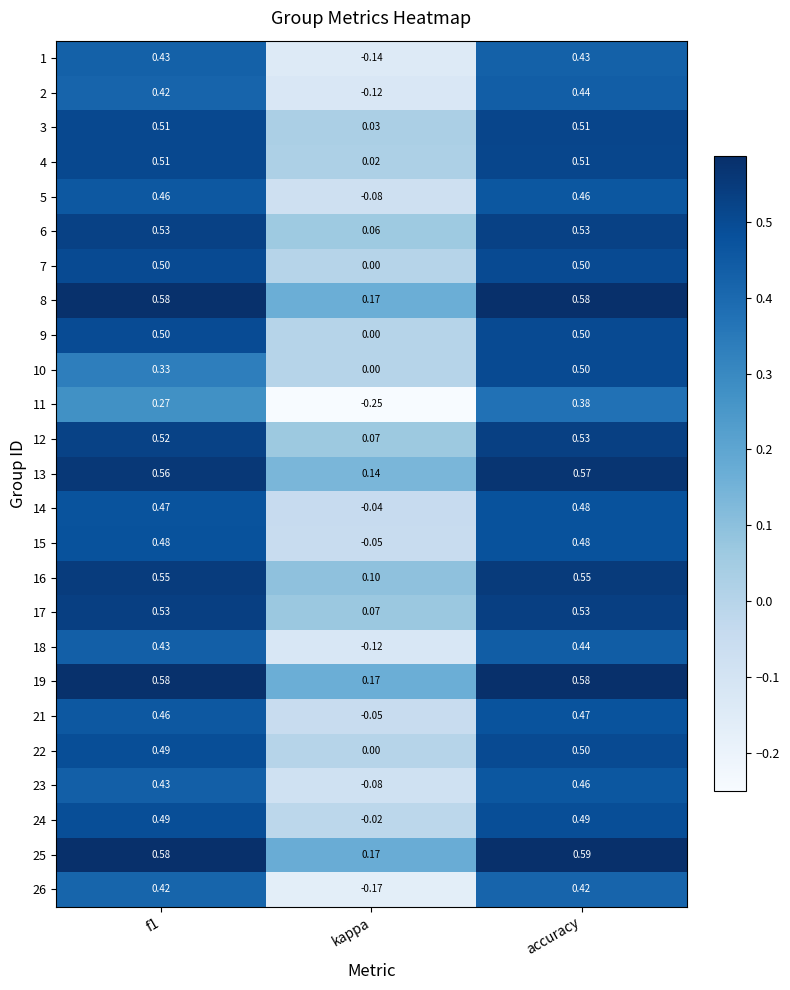

At how many categories does at least one series exceed 0?

3